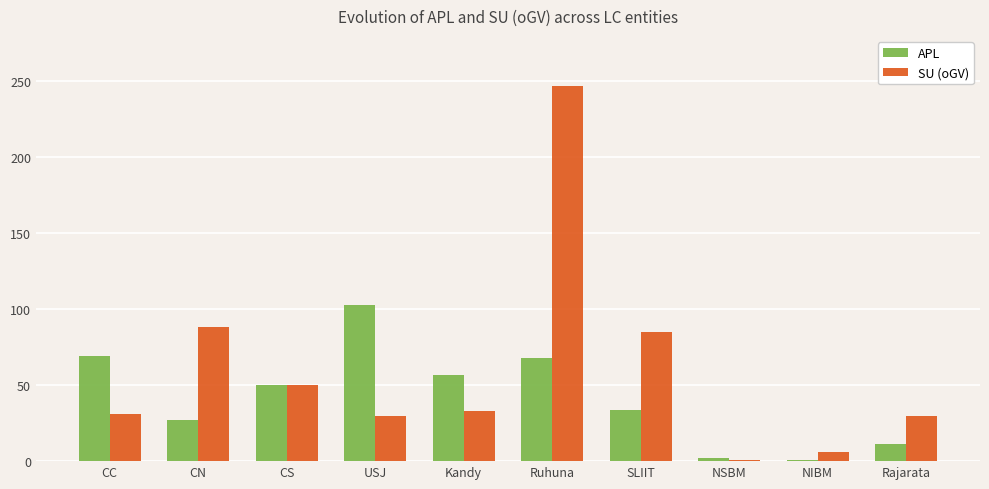

What are all the series names shown in the legend?

APL, SU (oGV)